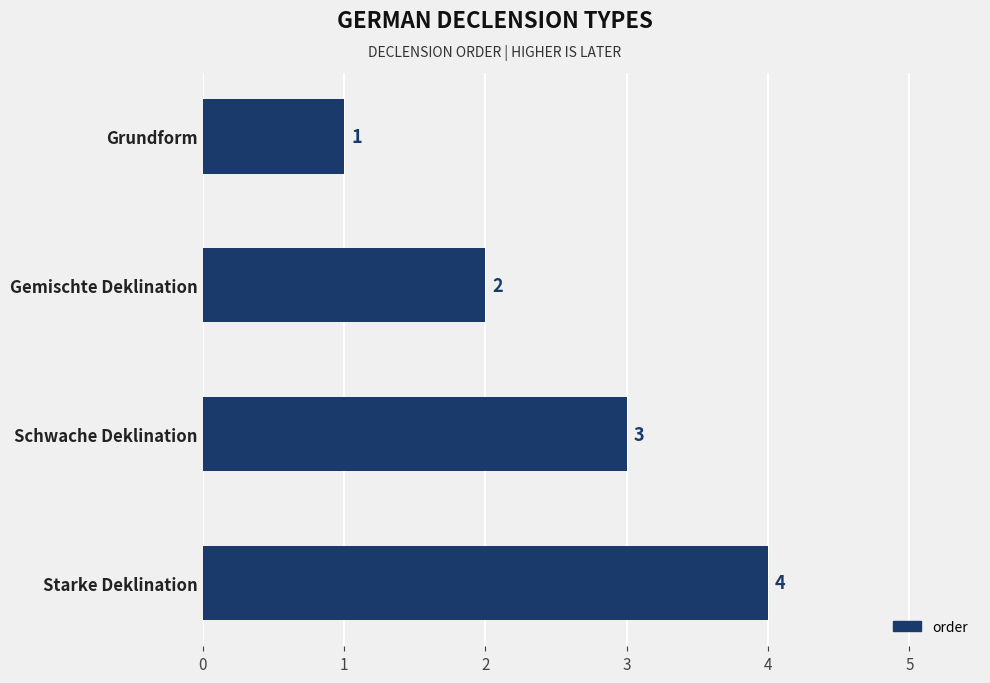

Between Starke Deklination and Grundform, which is larger?

Starke Deklination